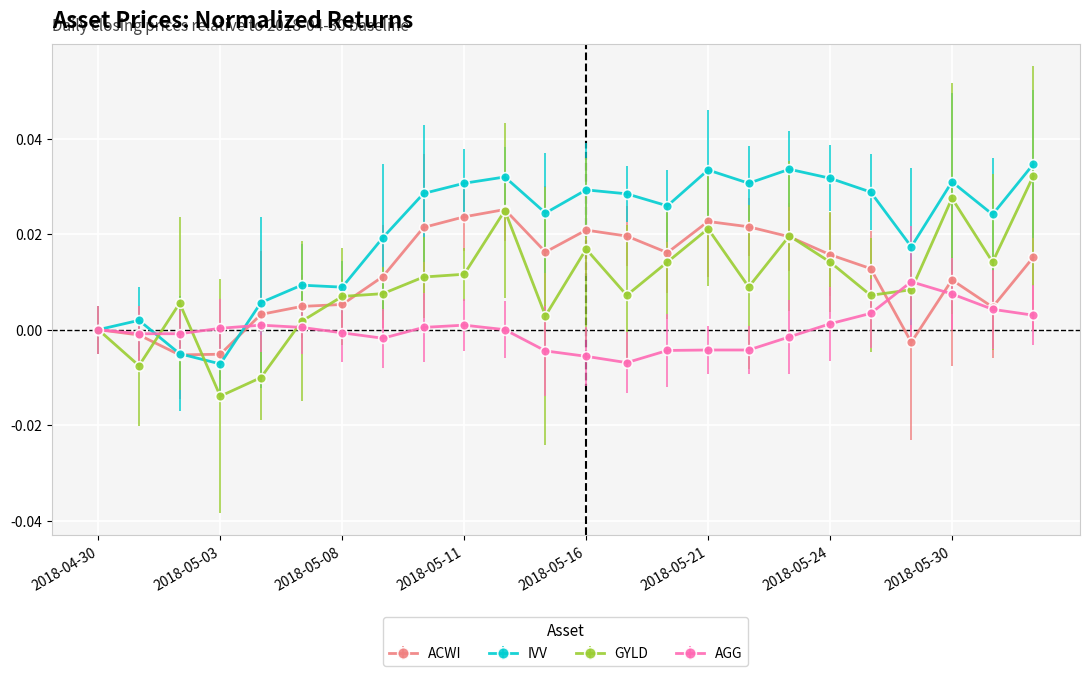

True or false: ACWI has more than 2 interior local peaks.

True